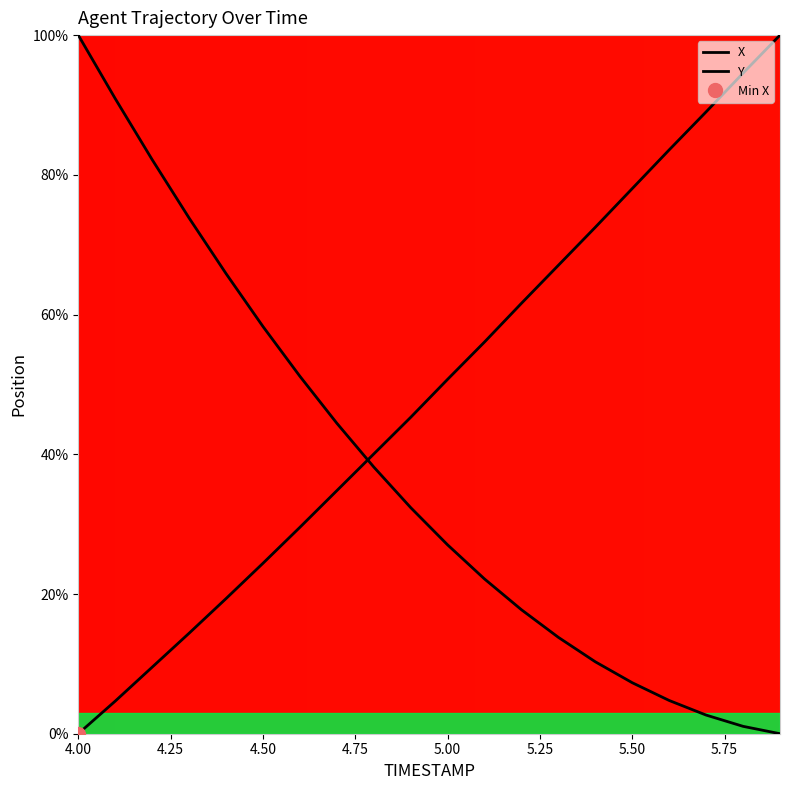

What are all the series names shown in the legend?

X, Y